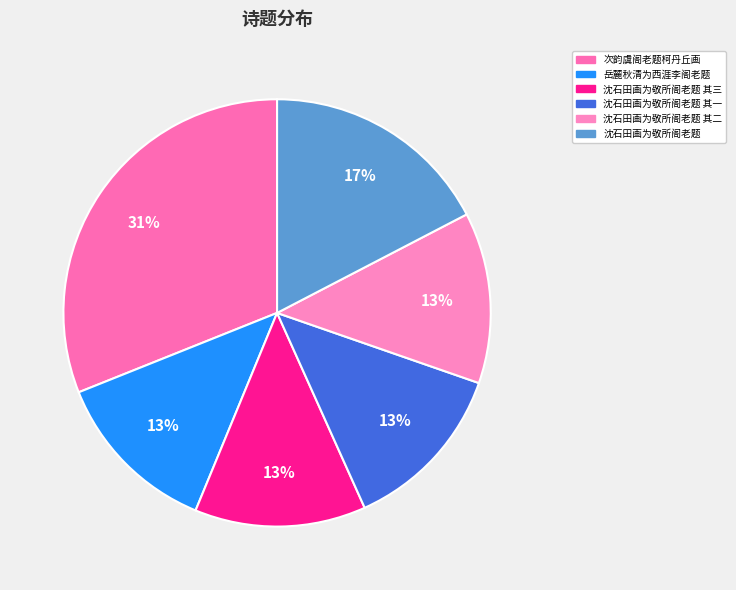

Is there any slice that represents more than half of the pie?

No